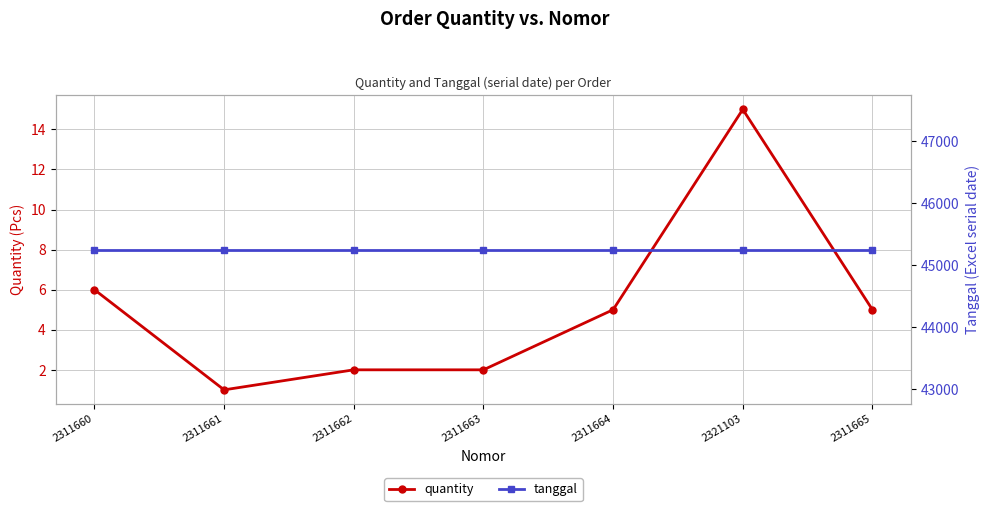

True or false: tanggal and quantity intersect in this chart.

False